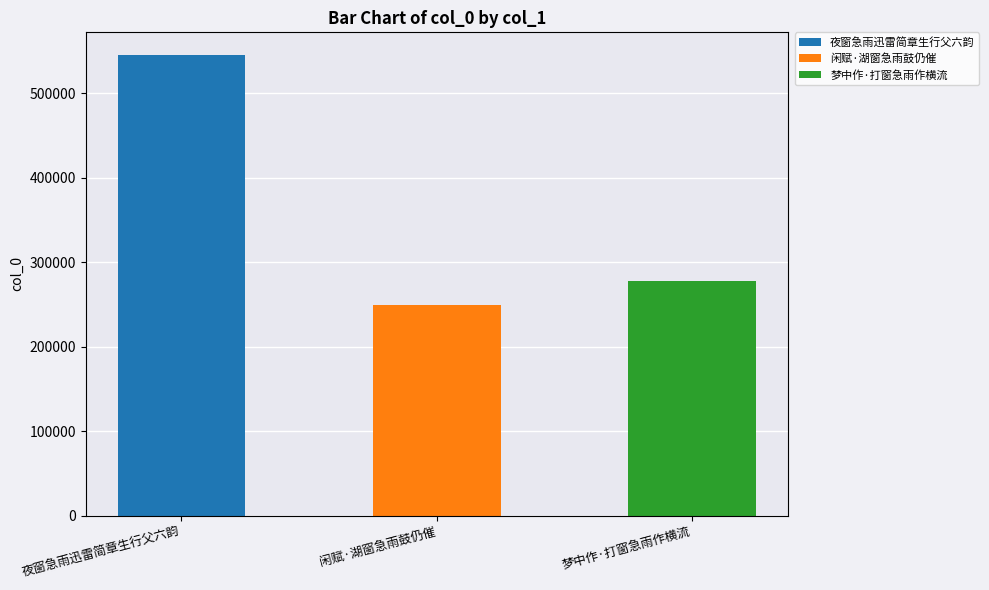

Reading right to left, extract all data points from this chart.

梦中作·打窗急雨作横流=277294	闲赋·湖窗急雨鼓仍催=248765	夜窗急雨迅雷简章生行父六韵=544599